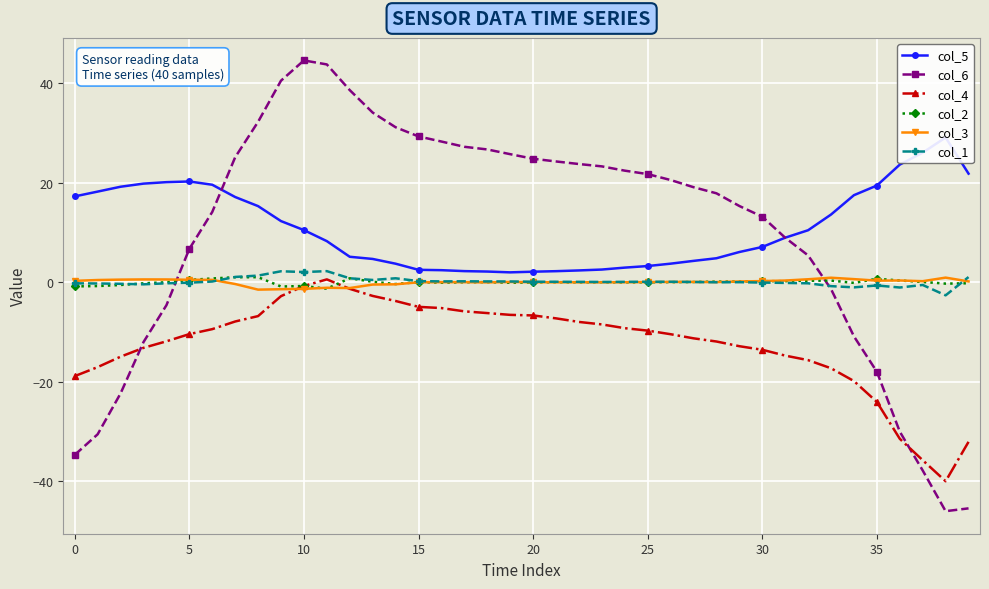

True or false: col_6 and col_3 intersect in this chart.

True